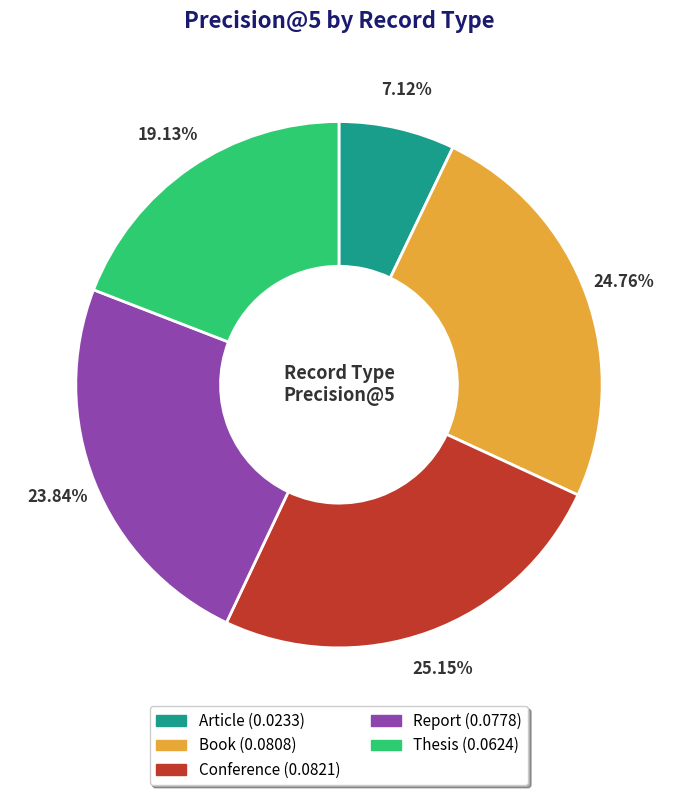

Count the number of slices in the pie.

5